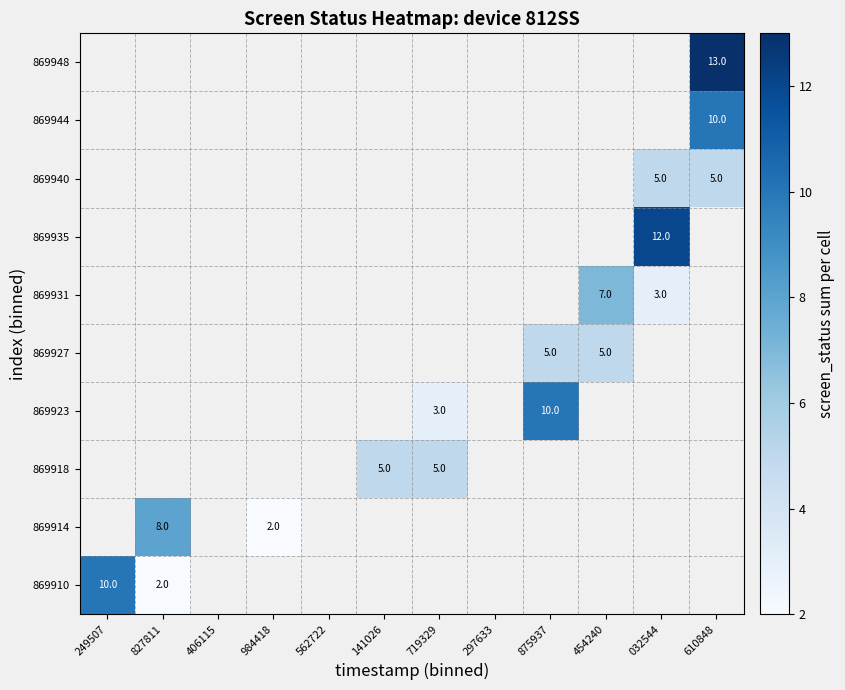

Rank the series by their average value, from highest to lowest.

869910, 869914, 869918, 869923, 869927, 869931, 869935, 869940, 869944, 869948